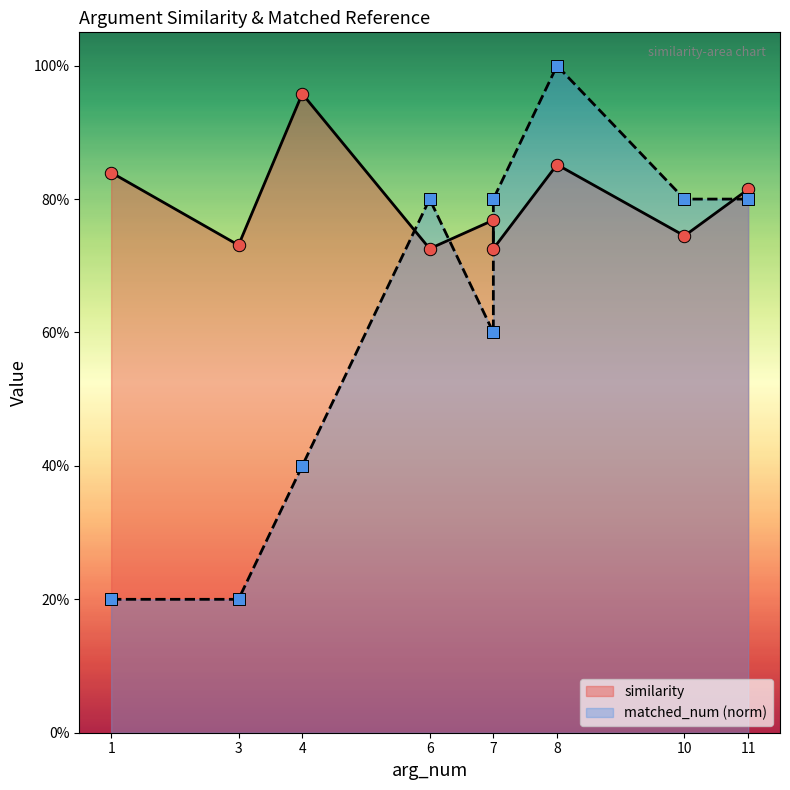

What is the total value across all series at 8?

1.9